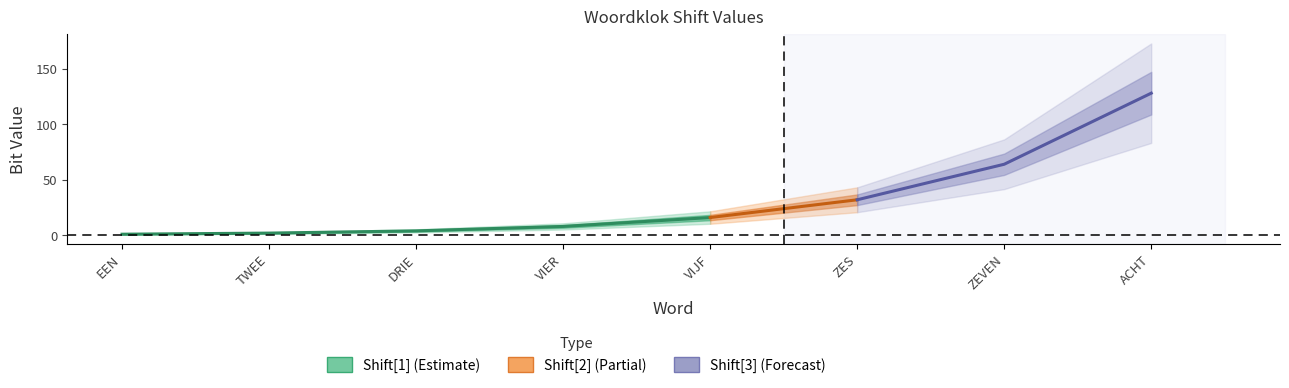

True or false: Shift2 and Shift1 intersect in this chart.

False